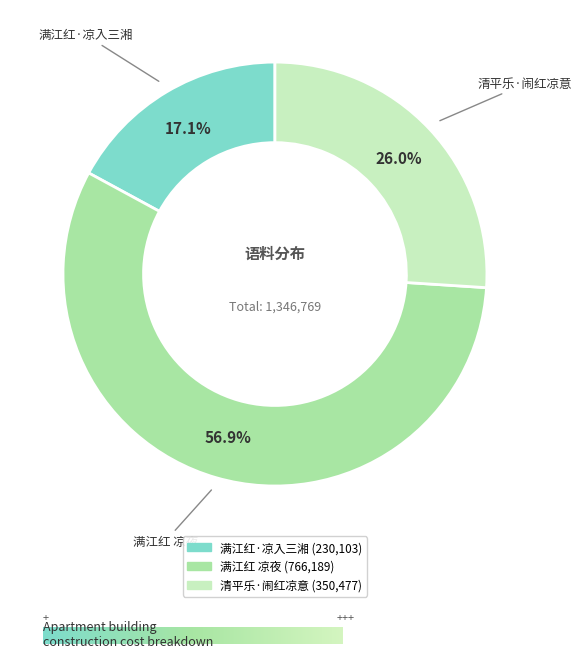

To the nearest percent, what is the average slice percentage?

33%